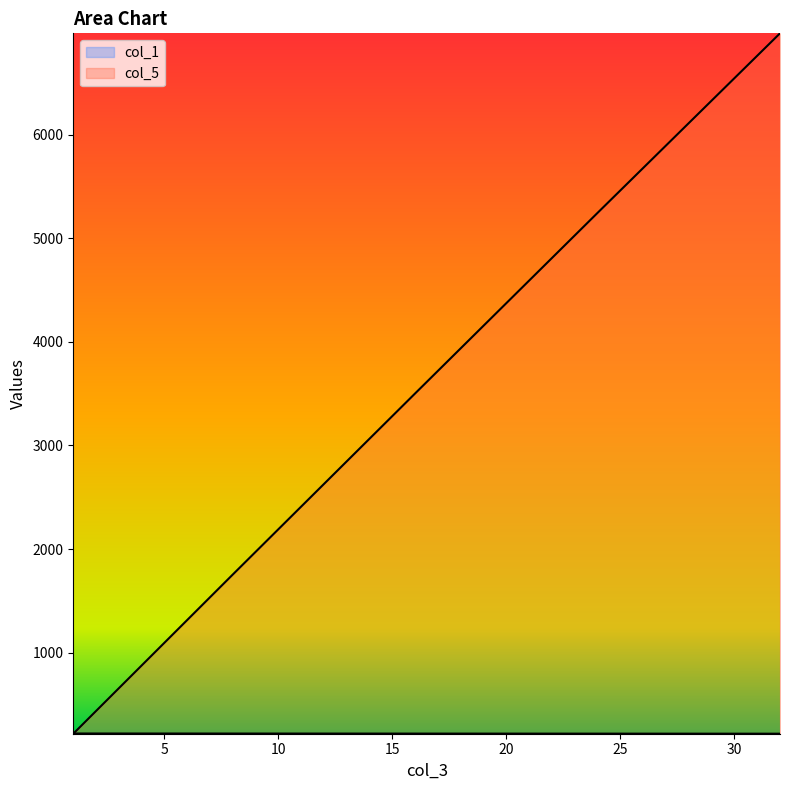

At which category is the sum across all series the highest?

32